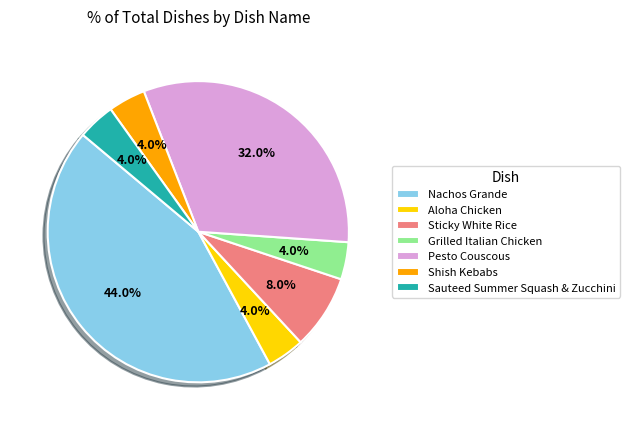

What is the ratio of the value at Pesto Couscous to the value at Sauteed Summer Squash & Zucchini?

8.0